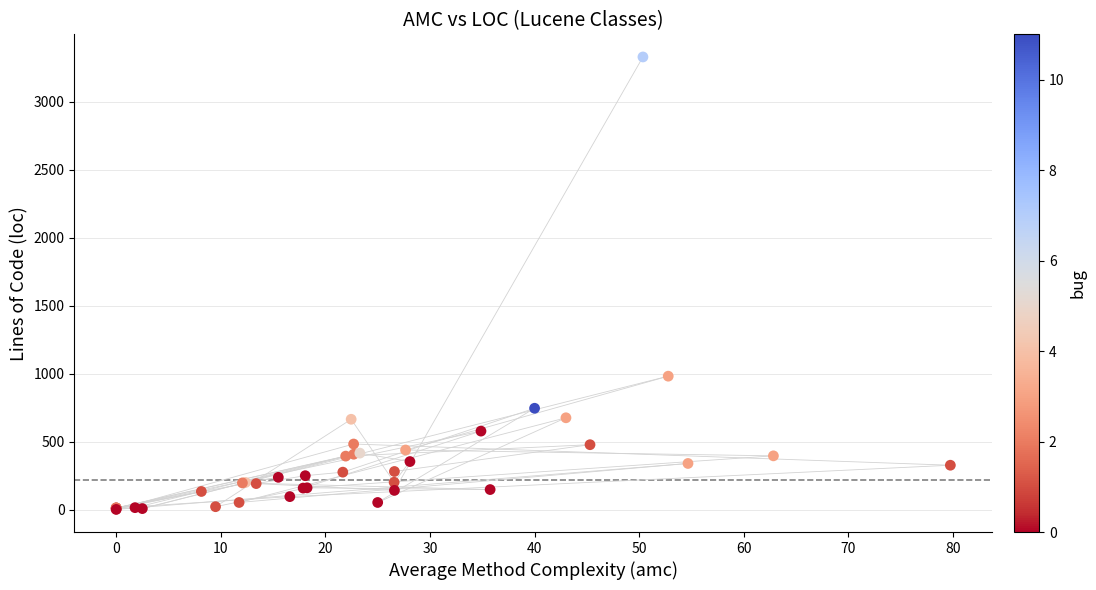

What Y value in the scatter plot is closest to 1665?

981